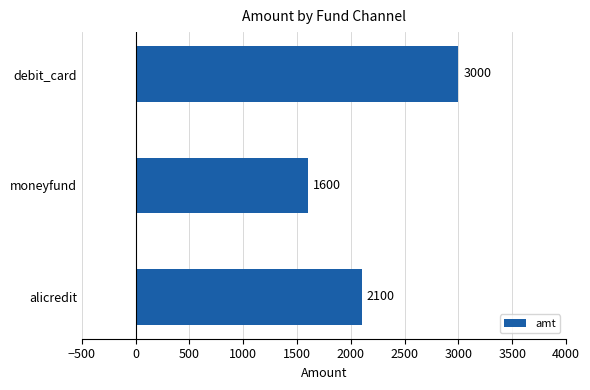

What is the sum of the values at debit_card and moneyfund?

4600